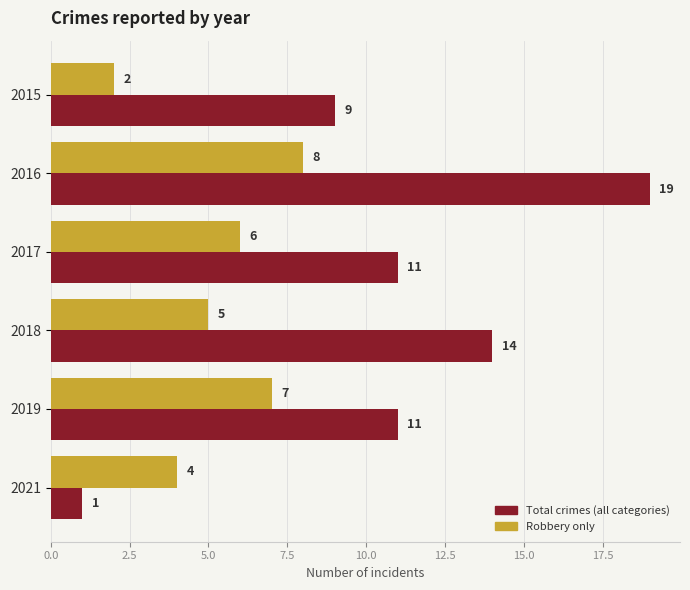

What is the difference between the highest and lowest values at 2015?

7